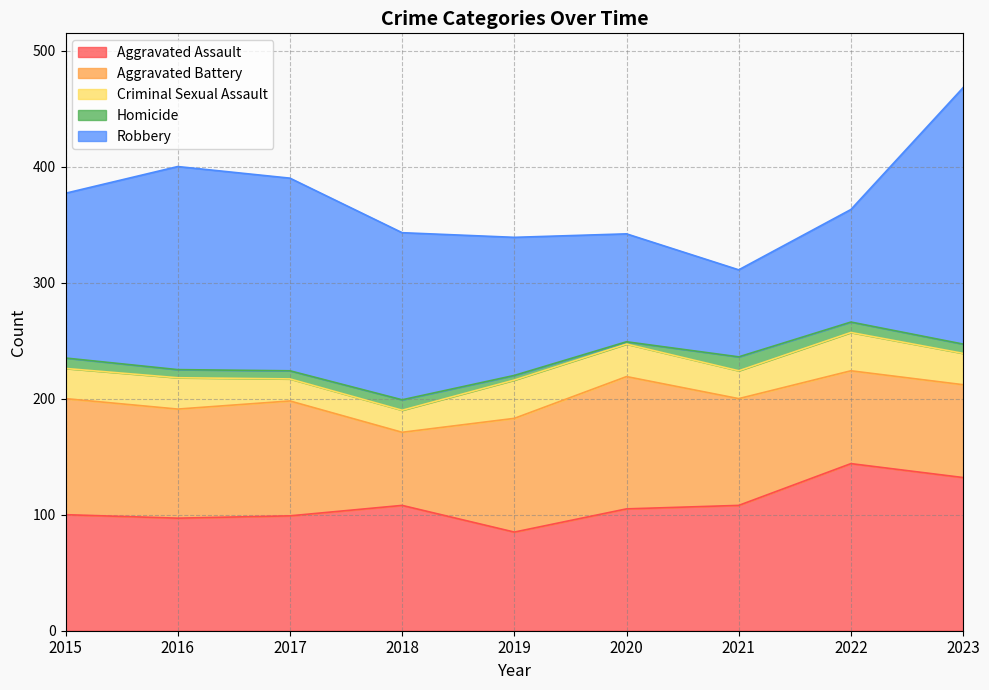

What is the difference between the maximum and minimum values in the Criminal Sexual Assault series?

14